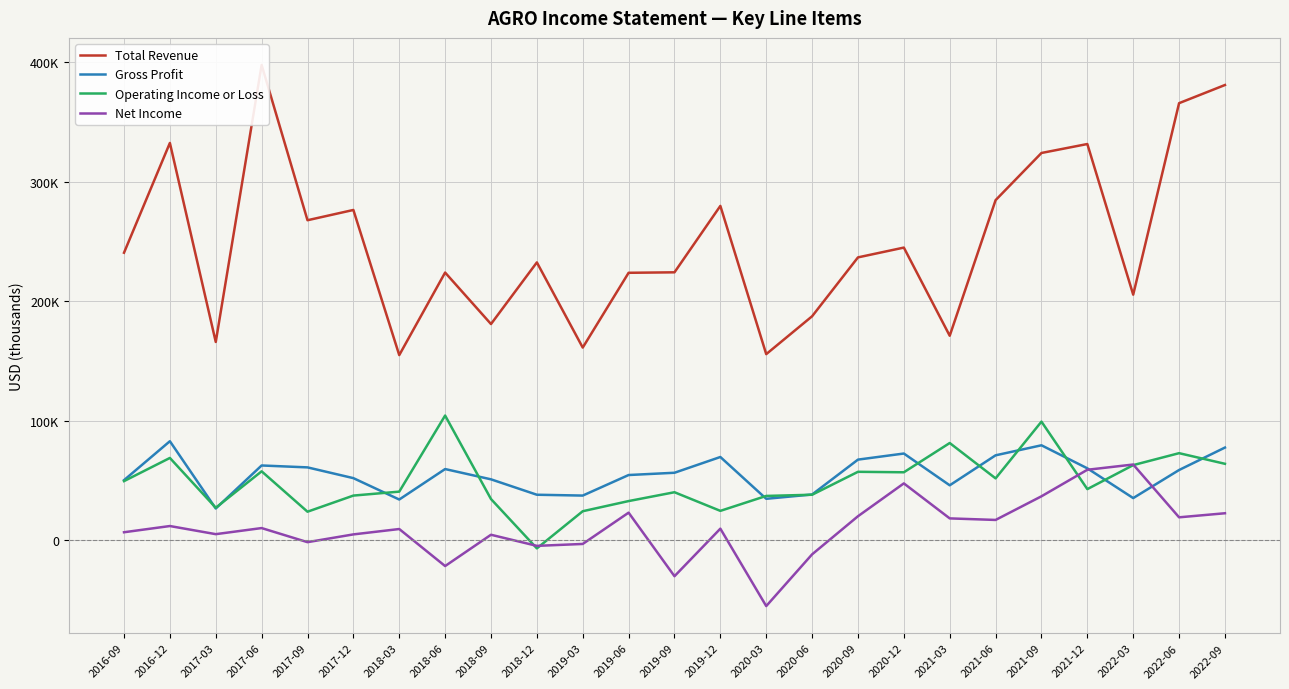

Rank the categories by Total Revenue value from lowest to highest.

2018-03, 2020-03, 2019-03, 2017-03, 2021-03, 2018-09, 2020-06, 2022-03, 2019-06, 2018-06, 2019-09, 2018-12, 2020-09, 2016-09, 2020-12, 2017-09, 2017-12, 2019-12, 2021-06, 2021-09, 2021-12, 2016-12, 2022-06, 2022-09, 2017-06